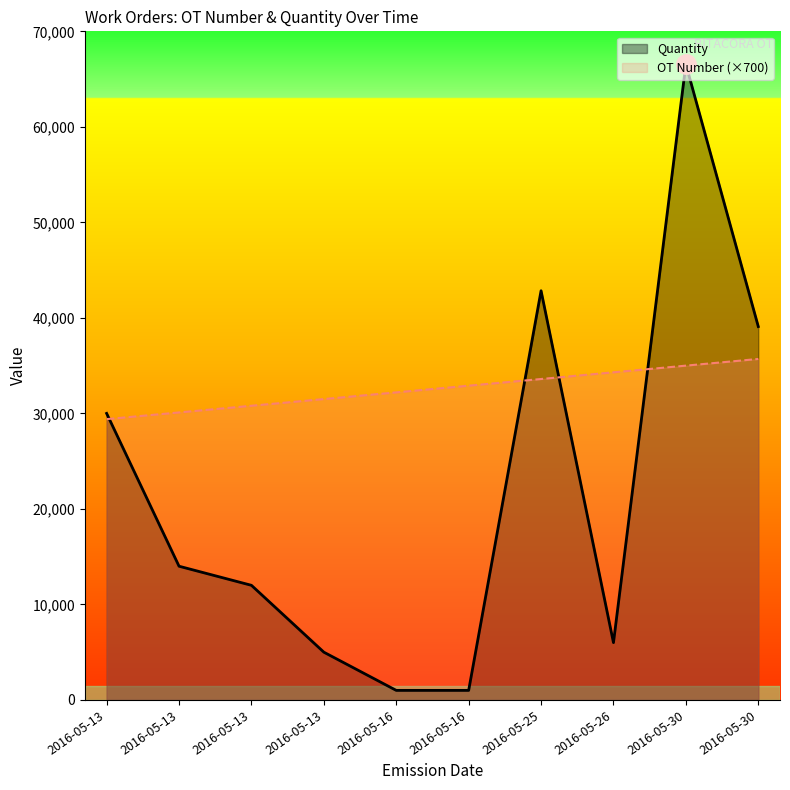

What is the value of the OT Number point at the 5th from the left?

32200